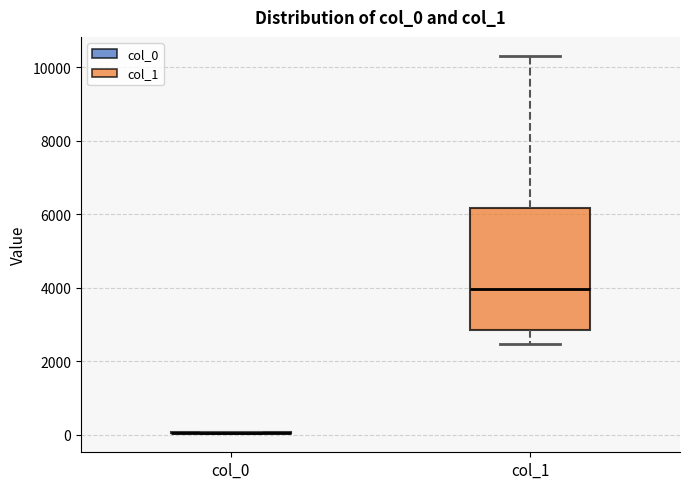

Comparing the boxes themselves (not the whiskers), which one is the tallest?

col_1